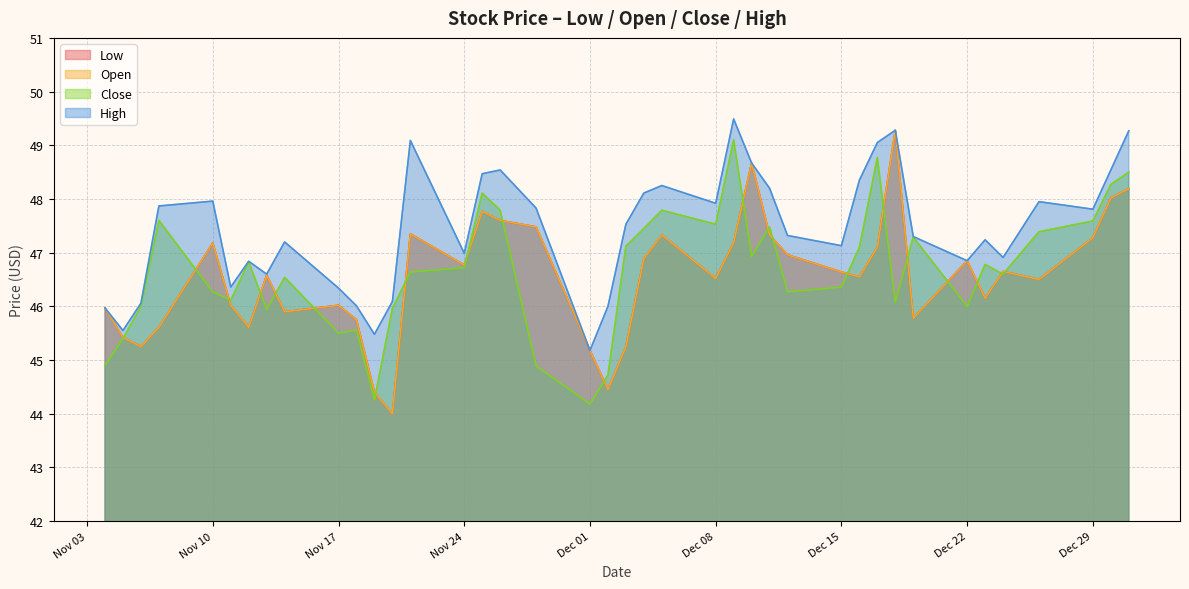

What is the difference between the highest and lowest values at 2014-11-10?

1.7